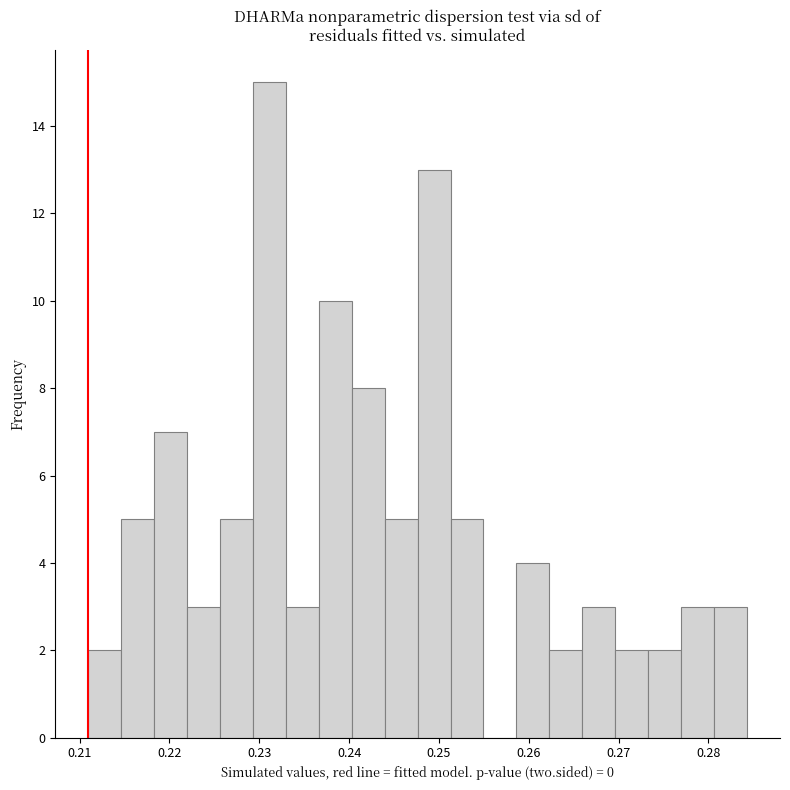

Read against the x-axis, roughly where is the centre of the tallest bar?

0.231